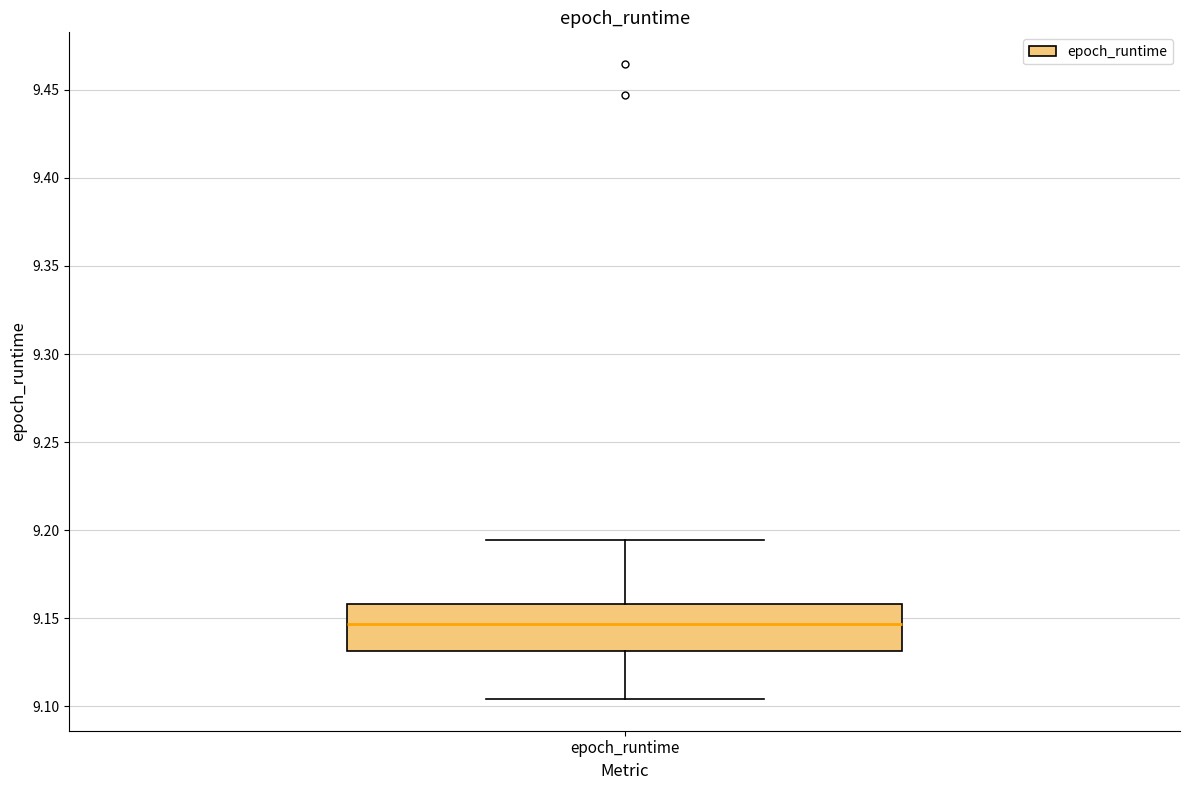

Read this box plot against the y-axis: the position of the median line, the range covered by the box, and the ends of both whiskers. The values are not printed on the chart, so give them approximately, as read against the axis.

median 9.145, box 9.130 to 9.160, whiskers 9.105 to 9.195